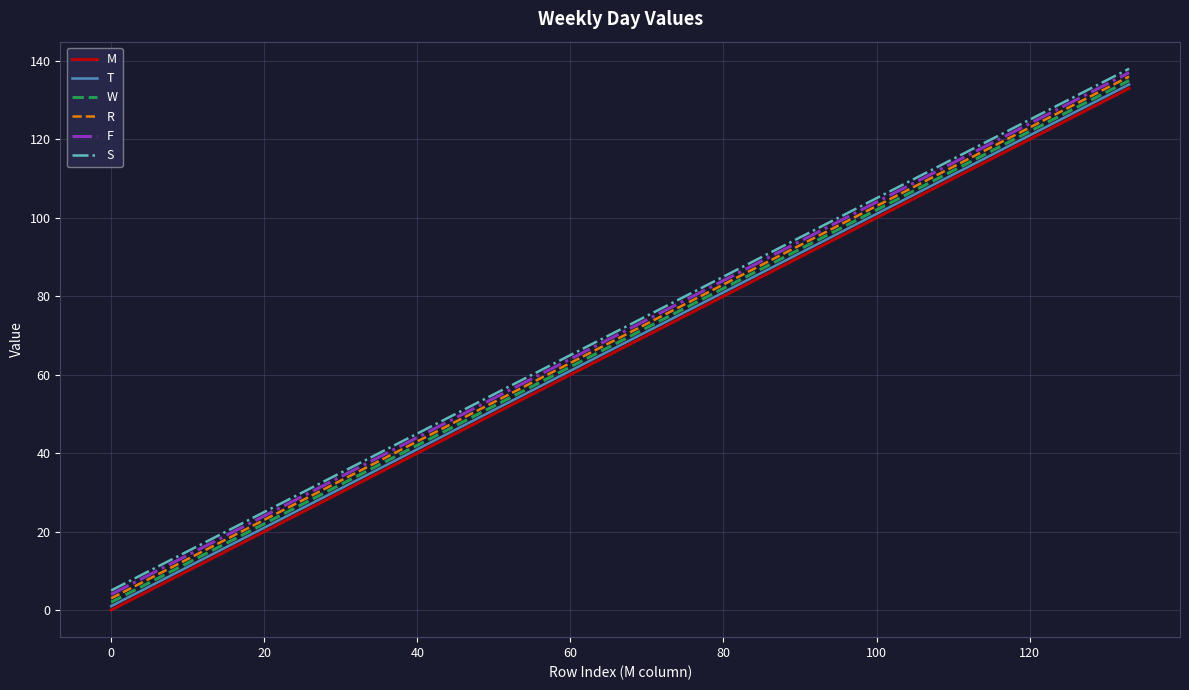

What is the greatest value displayed?

138